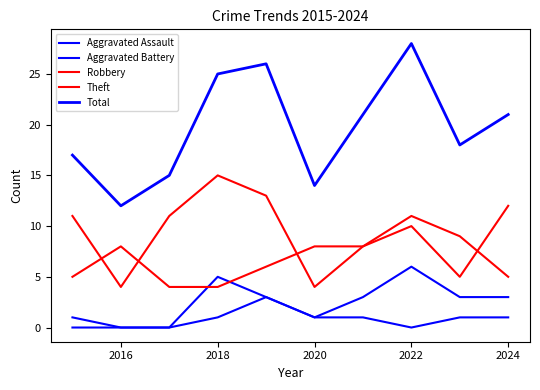

True or false: Total and Theft intersect in this chart.

False